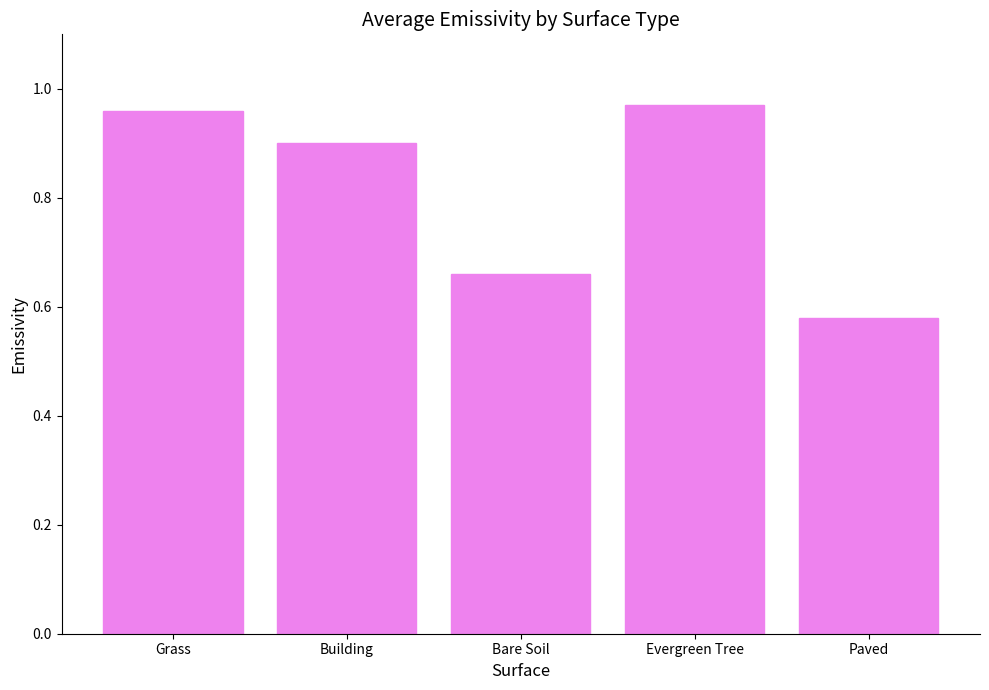

What is the difference between the values at Building and Paved?

0.3